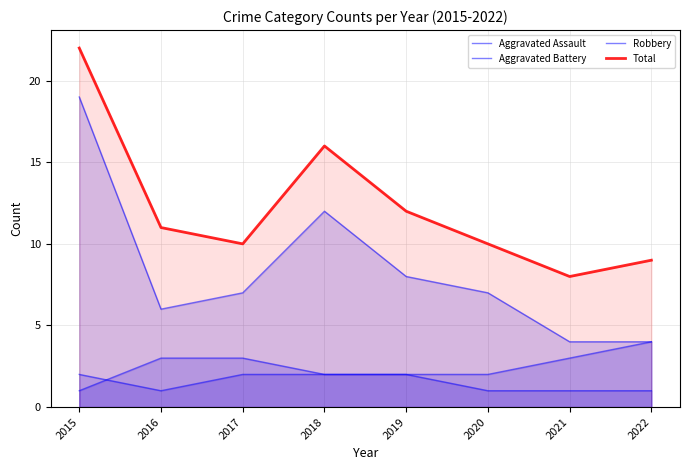

Where is the first local minimum for Total?

2017